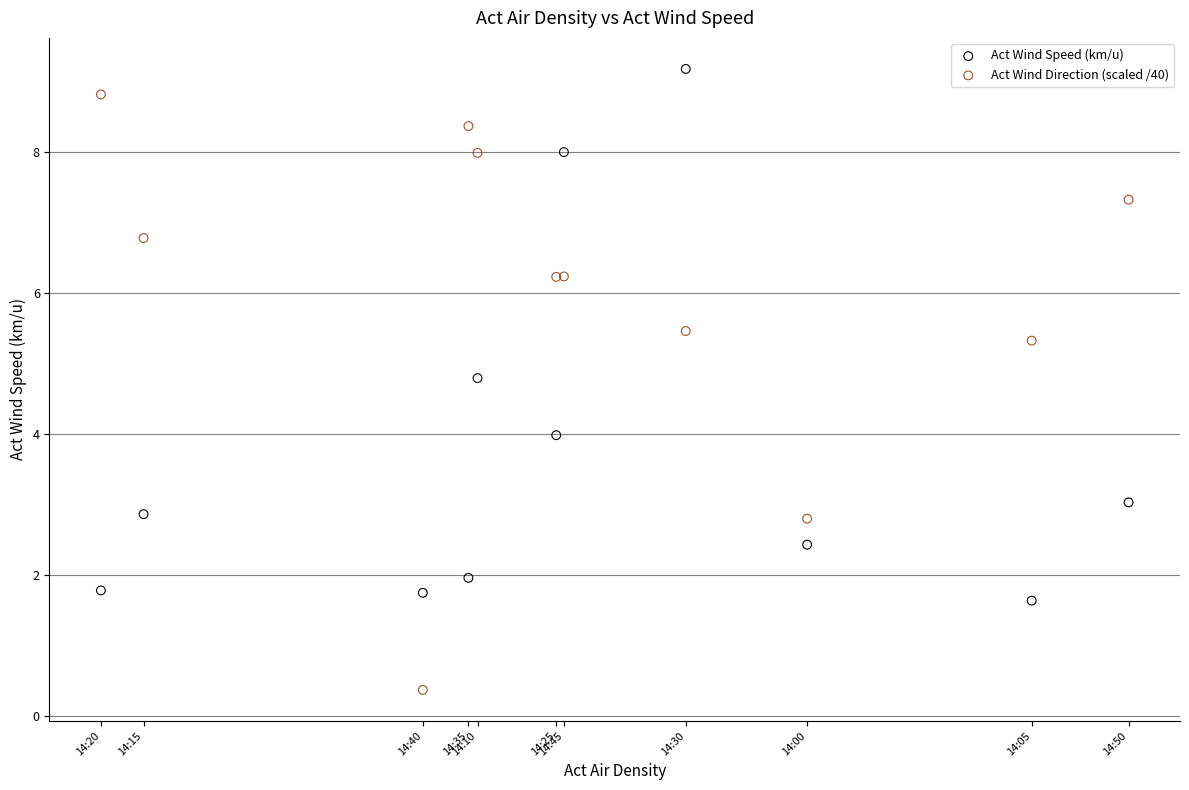

Which series has the widest spread of Y values?

Act Wind Direction (scaled /40)